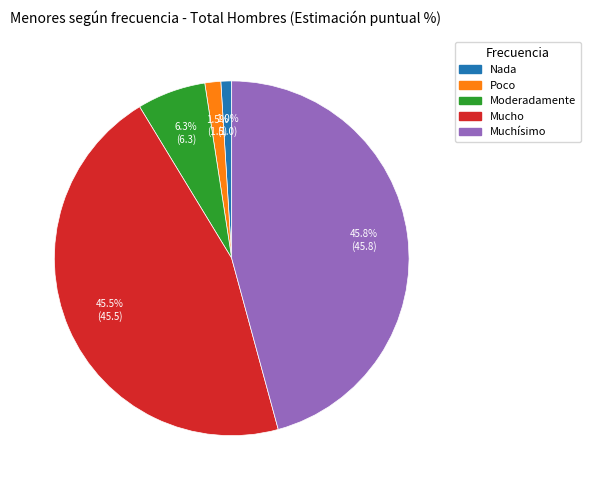

Do Moderadamente and Poco together represent more than half of the pie?

No